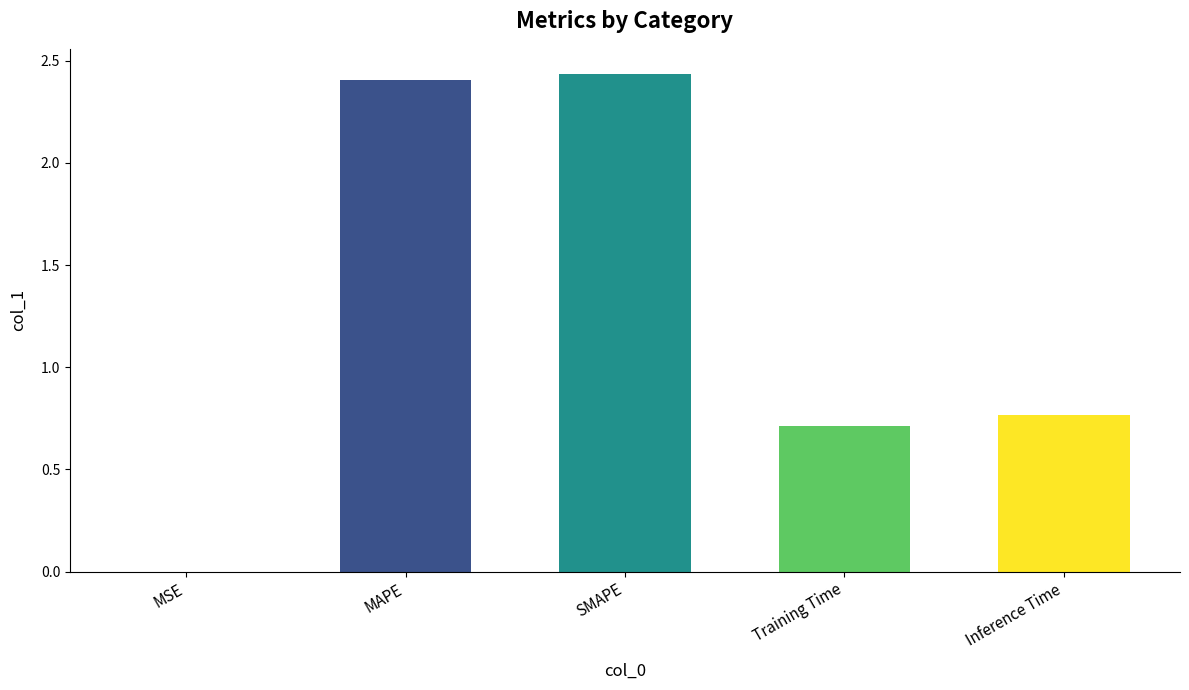

How many data points does each series have?

5